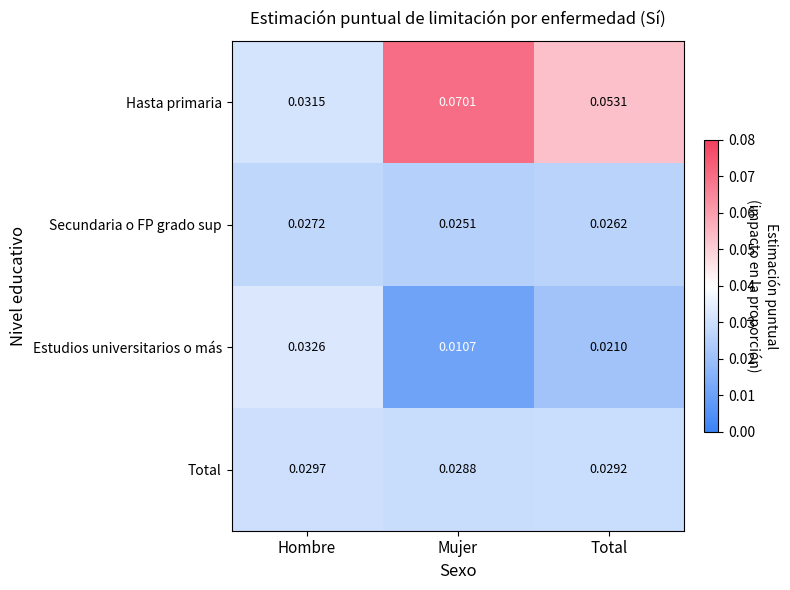

At which label is Estudios universitarios o más closest to 0?

Mujer